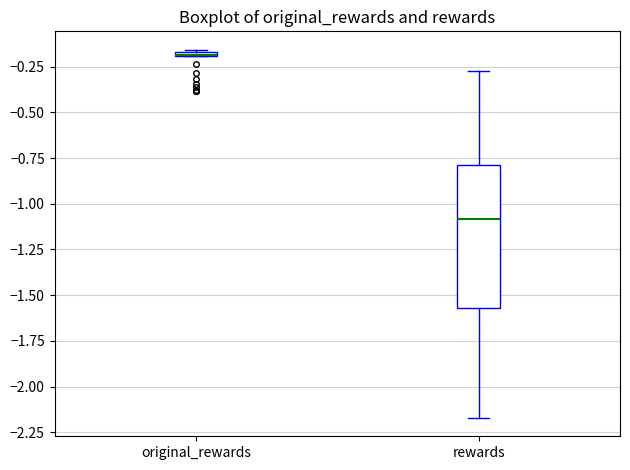

Where is the upper edge of the box for rewards on the y-axis? The values are not printed on the chart, so give them approximately, as read against the axis.

-0.80